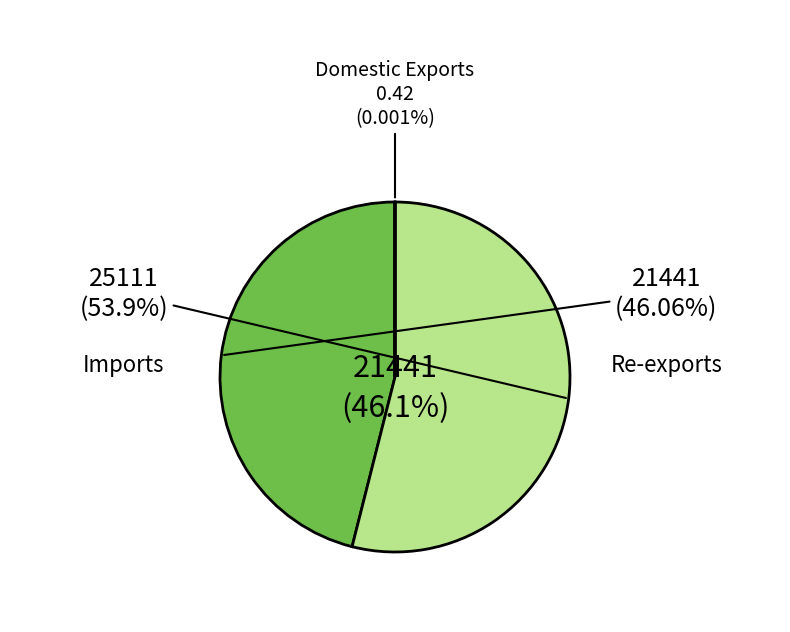

To the nearest percent, what is the combined percentage of Re-exports and Imports?

100%